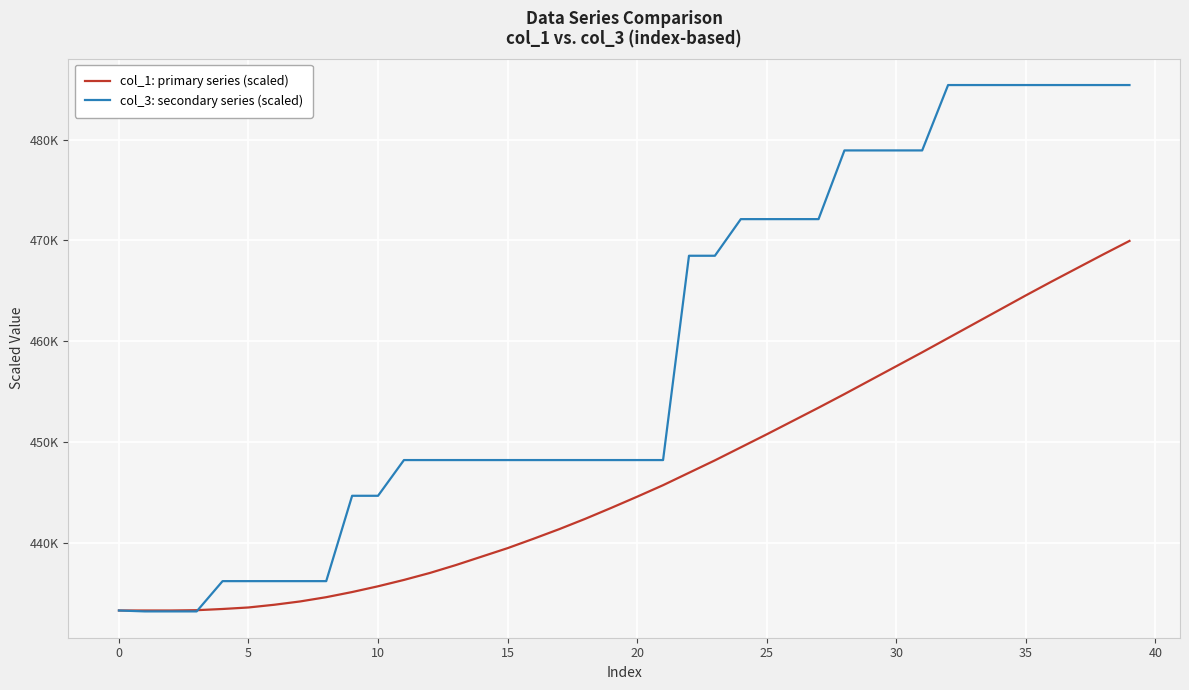

Reading left to right, extract all data points from this chart.

col_1: primary series (scaled): 433320	433320	433320	433350	433470	433620	433890	434220	434640	435150	435720	436350	437040	437820	438660	439500	440430	441390	442410	443490	444600	445740	446970	448200	449490	450780	452100	453420	454770	456150	457530	458910	460320	461730	463140	464550	465930	467280	468630	469950
col_3: secondary series (scaled): 433320	433230	433230	433230	436230	436230	436230	436230	436230	444690	444690	448230	448230	448230	448230	448230	448230	448230	448230	448230	448230	448230	468480	468480	472110	472110	472110	472110	478920	478920	478920	478920	485400	485400	485400	485400	485400	485400	485400	485400